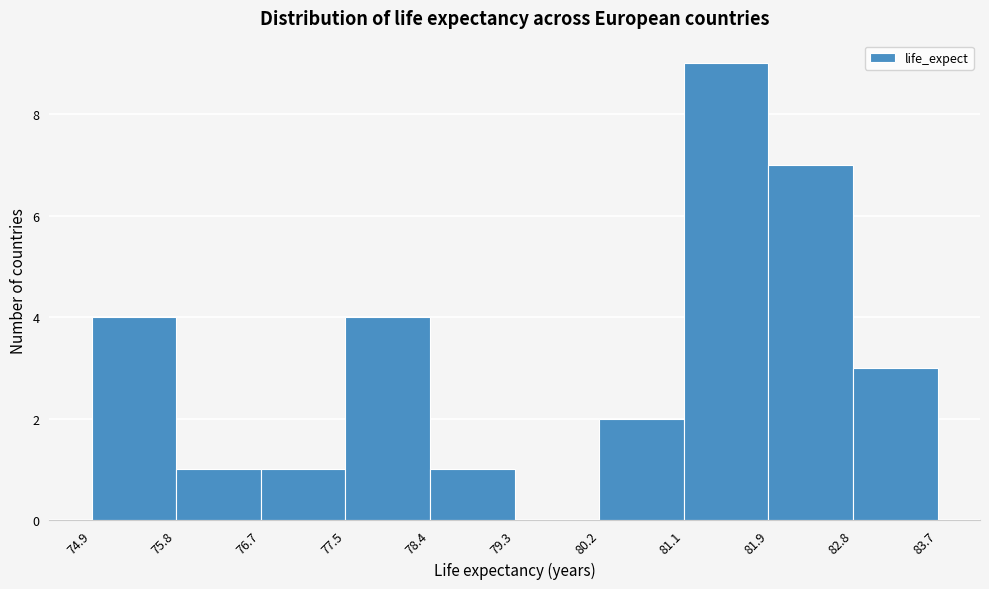

Reading left to right, list every bar in this chart as the range it spans on the x-axis followed by its height. The values are not printed on the chart, so give them approximately, as read against the axis.

74.9 to 75.8: 4
75.8 to 76.7: 1
76.7 to 77.5: 1
77.5 to 78.4: 4
78.4 to 79.3: 1
79.3 to 80.2: 0
80.2 to 81.1: 2
81.1 to 81.9: 9
81.9 to 82.8: 7
82.8 to 83.7: 3